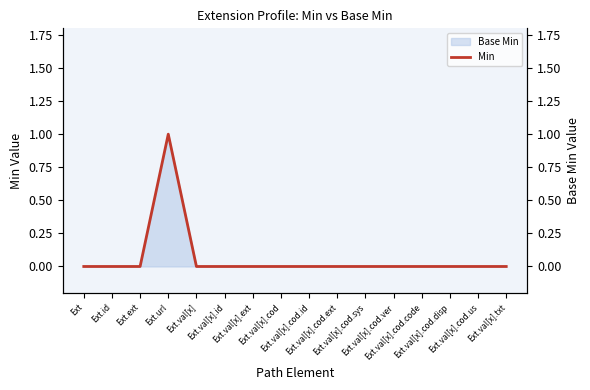

How many values are above zero?

1